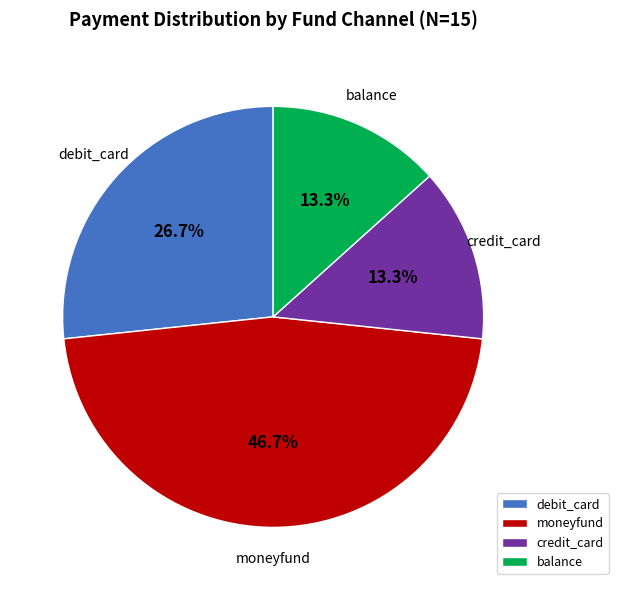

Approximately how many times larger is the value at debit_card compared to moneyfund?

0.6